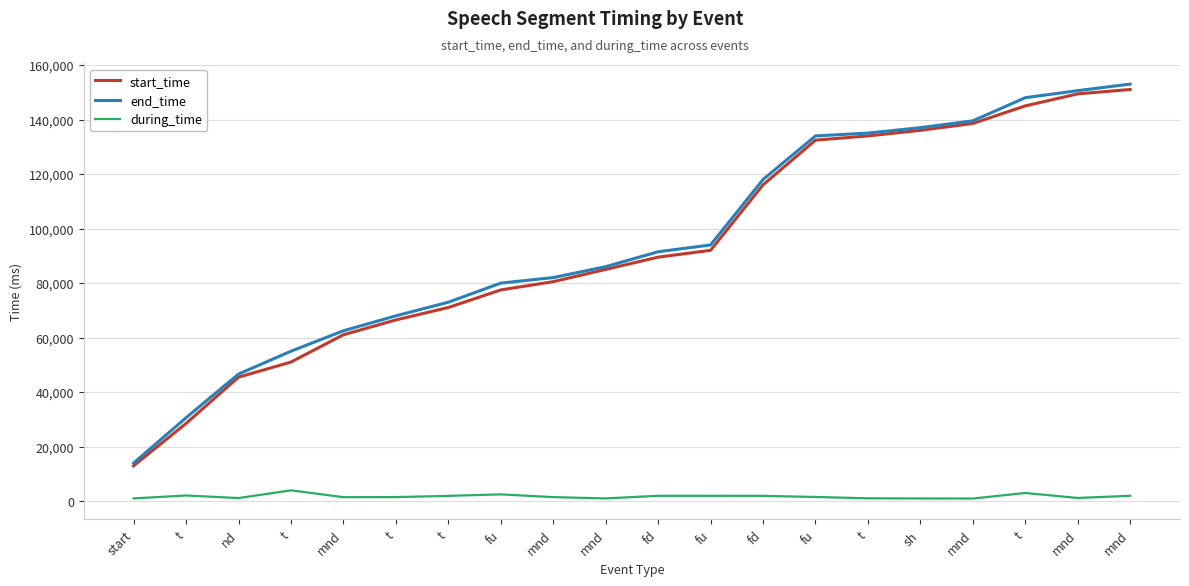

What is the sum of all end_time values?

1898265